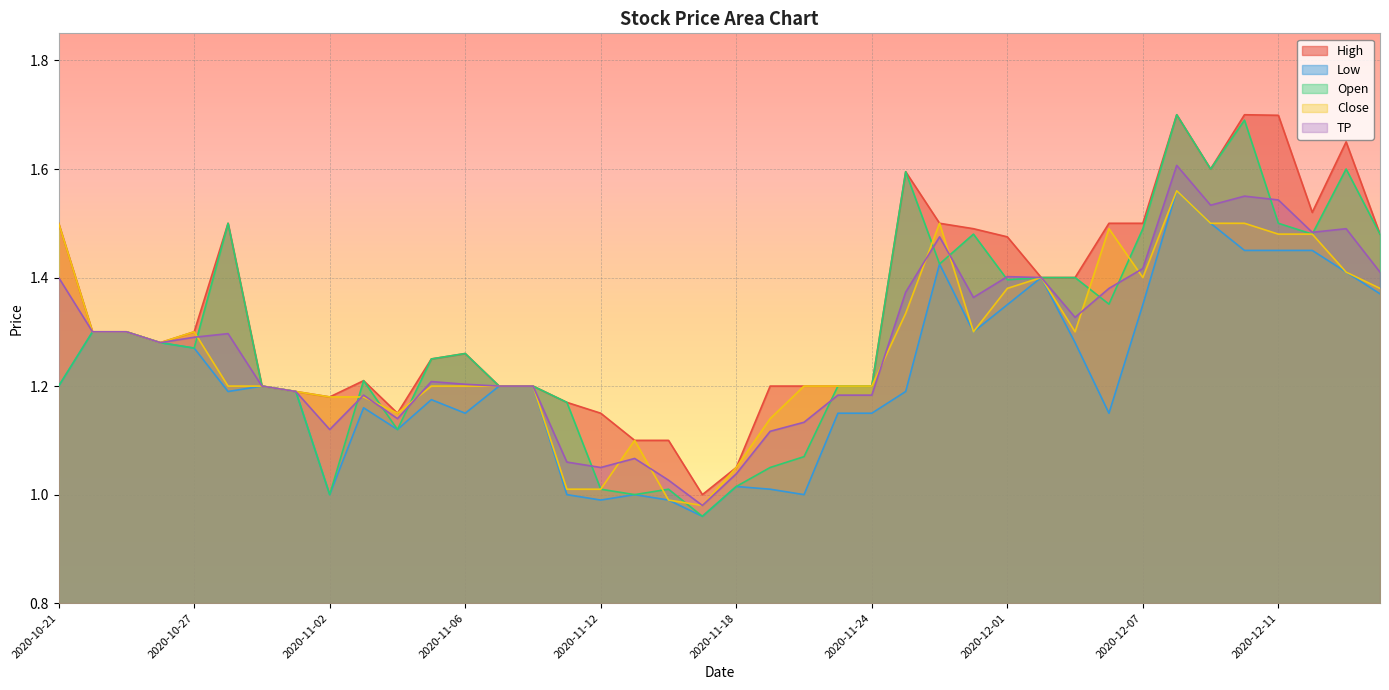

What is the maximum value shown in the chart?

1.7